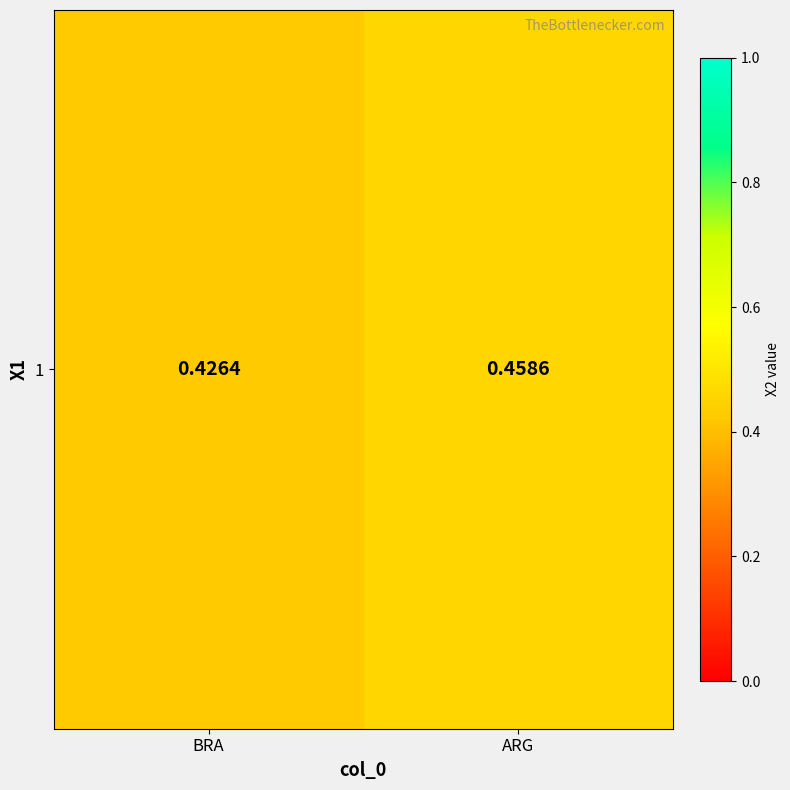

Reading left to right, transcribe all the data shown in this chart.

0.4	0.5